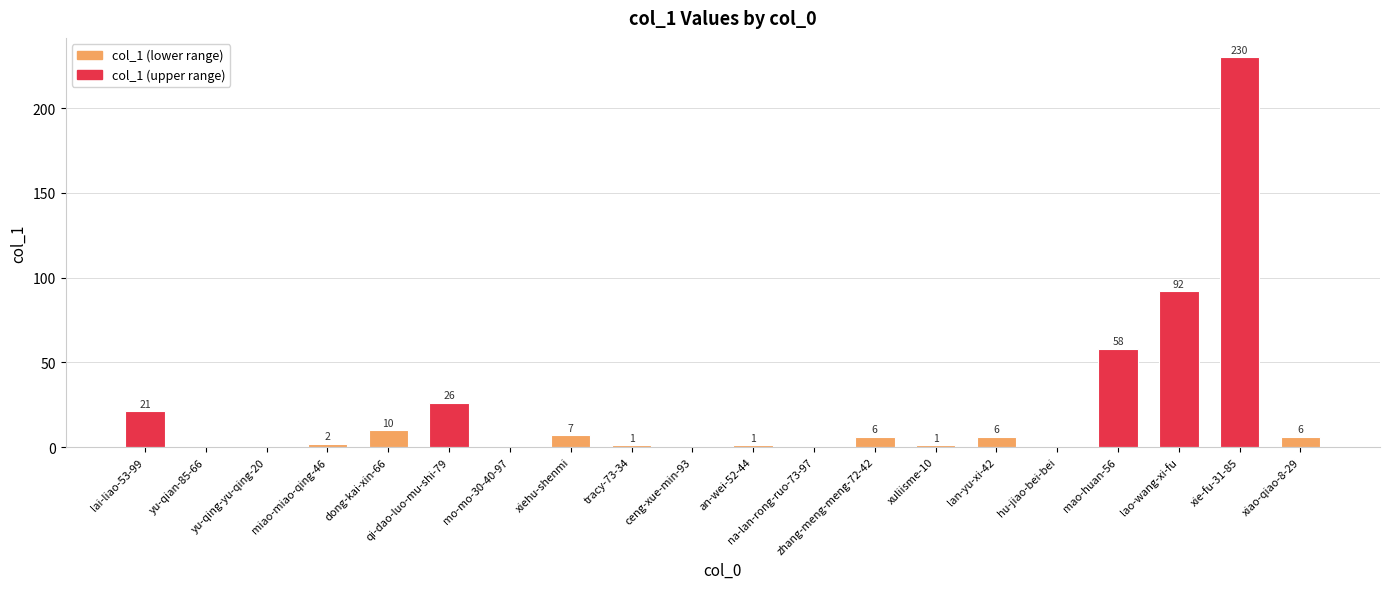

The chart shows a value of 133 at ceng-xue-min-93. True or false?

False